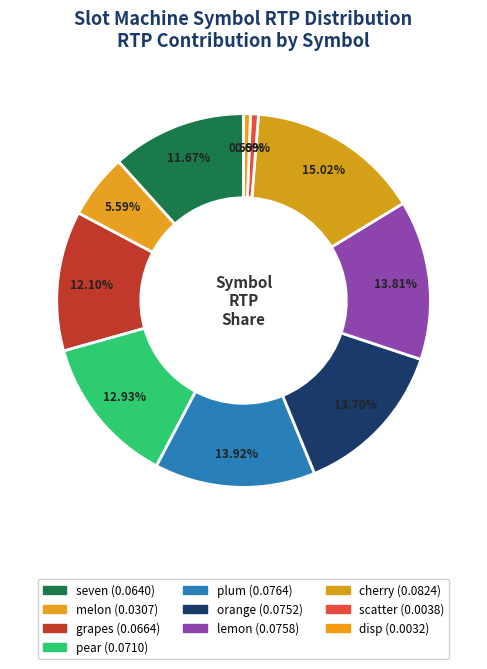

Which slice is the largest?

cherry